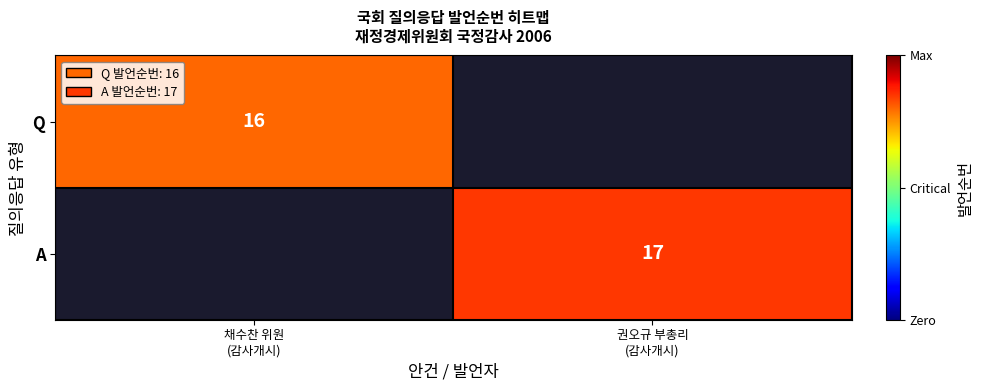

At 채수찬 위원 (감사개시), list the series in order from smallest to largest.

Q, A